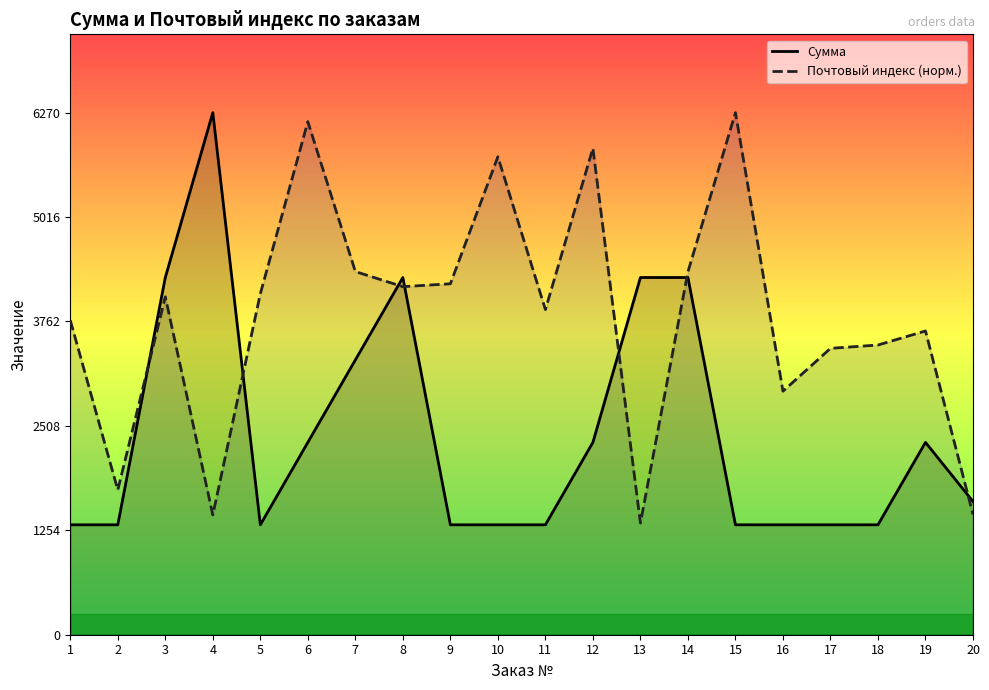

List the series in order of their peak value, lowest first.

Сумма, Почтовый индекс (норм.)